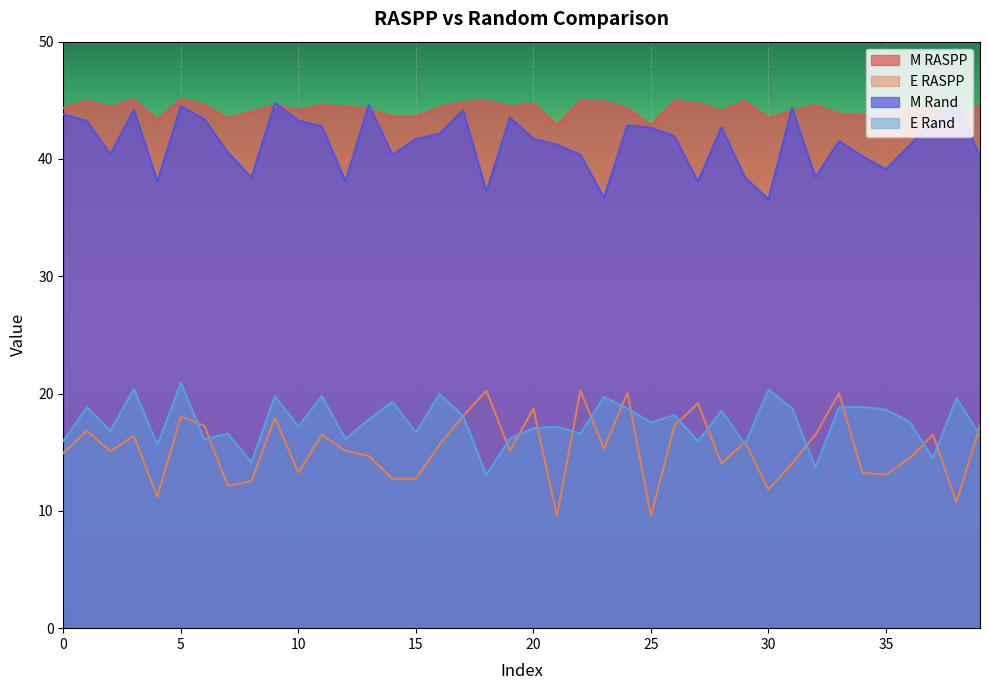

What is the maximum value shown in the chart?

45.1